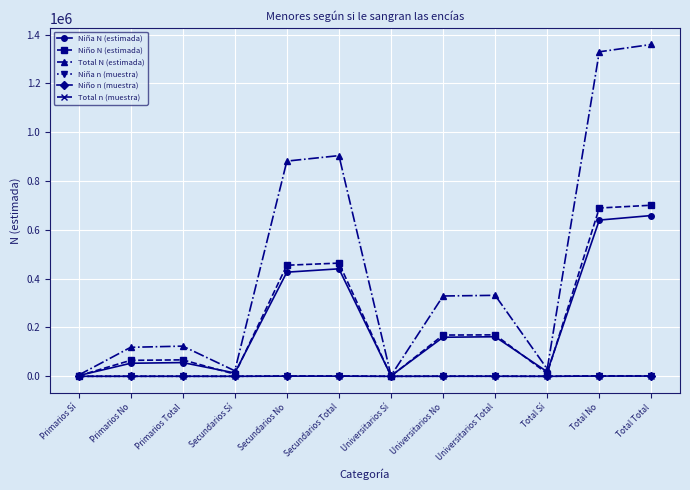

True or false: Niña N (estimada) has more than 2 points higher than both neighbors.

True